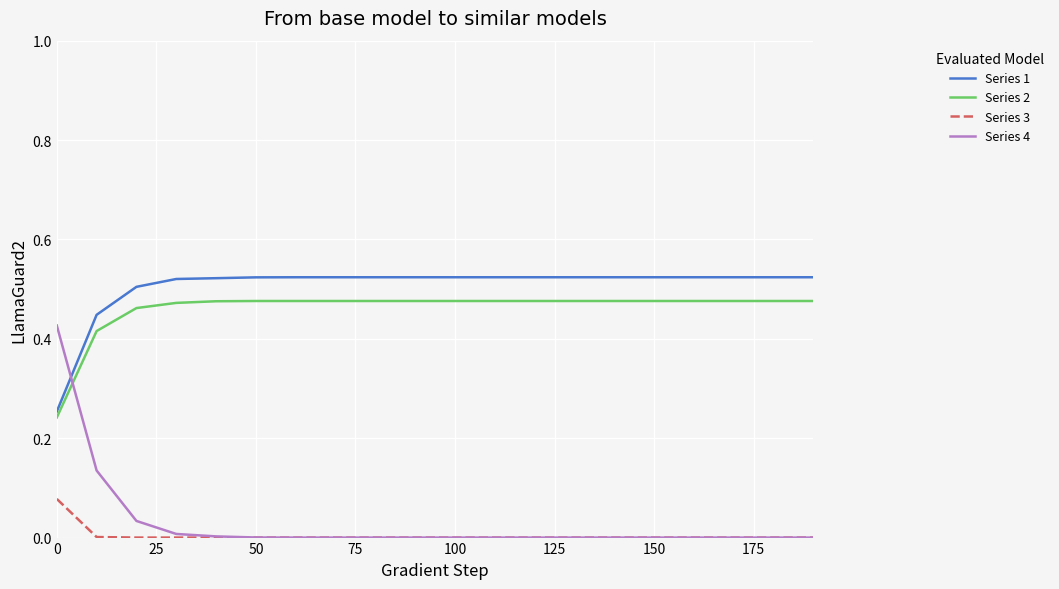

True or false: Series 3 and Series 2 cross at least once.

False